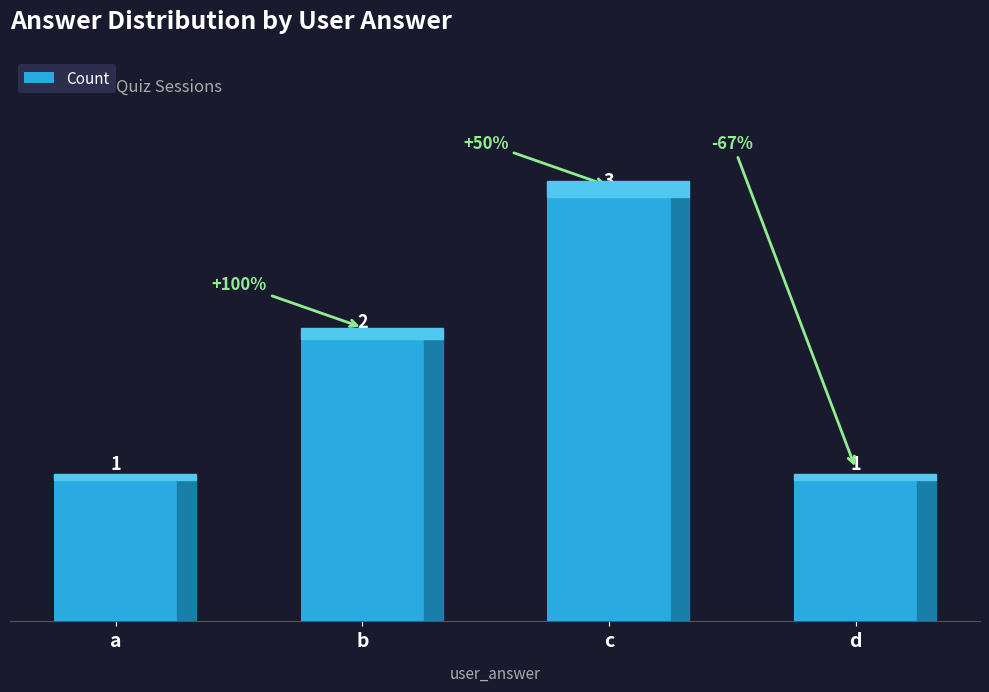

The chart shows a value of 1 at c. True or false?

False